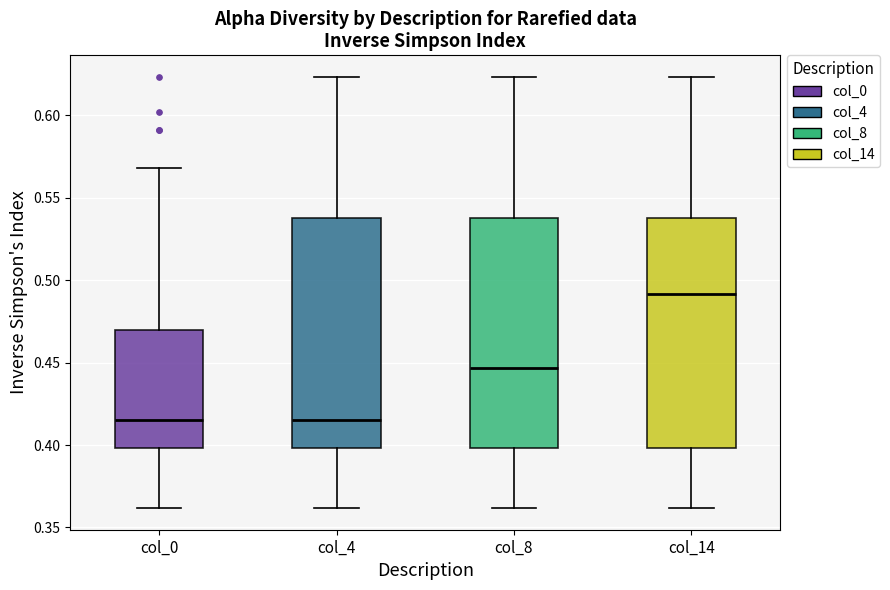

Where does the lower whisker of the box for col_0 end on the y-axis? The values are not printed on the chart, so give them approximately, as read against the axis.

0.360